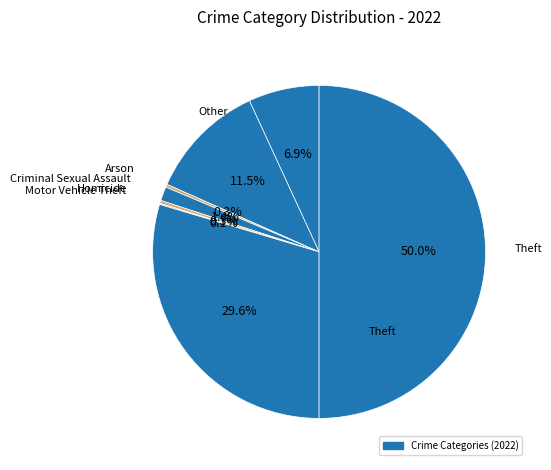

Which slice is the largest?

Theft